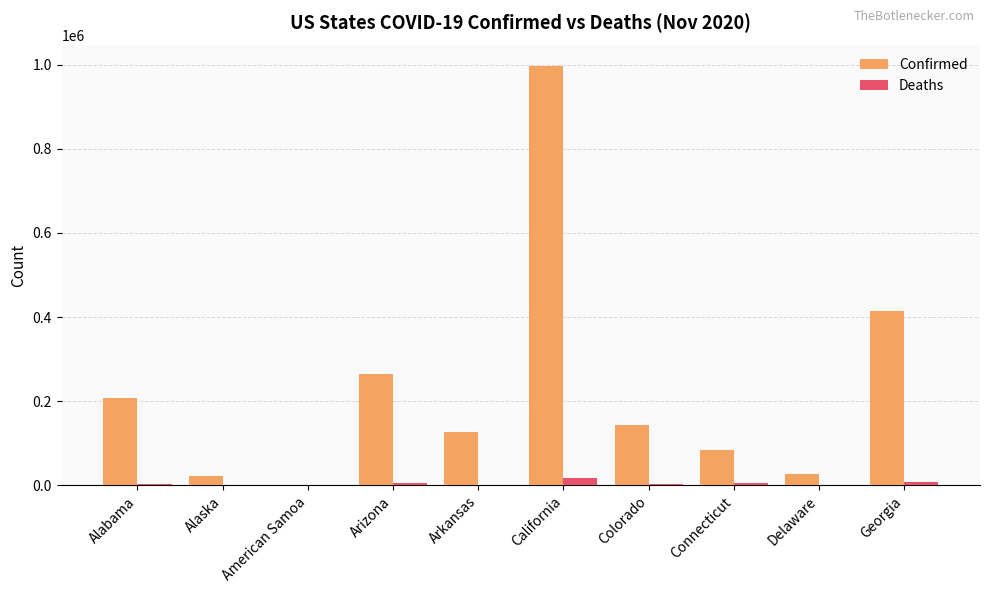

Which category has the highest value in the Confirmed series?

California